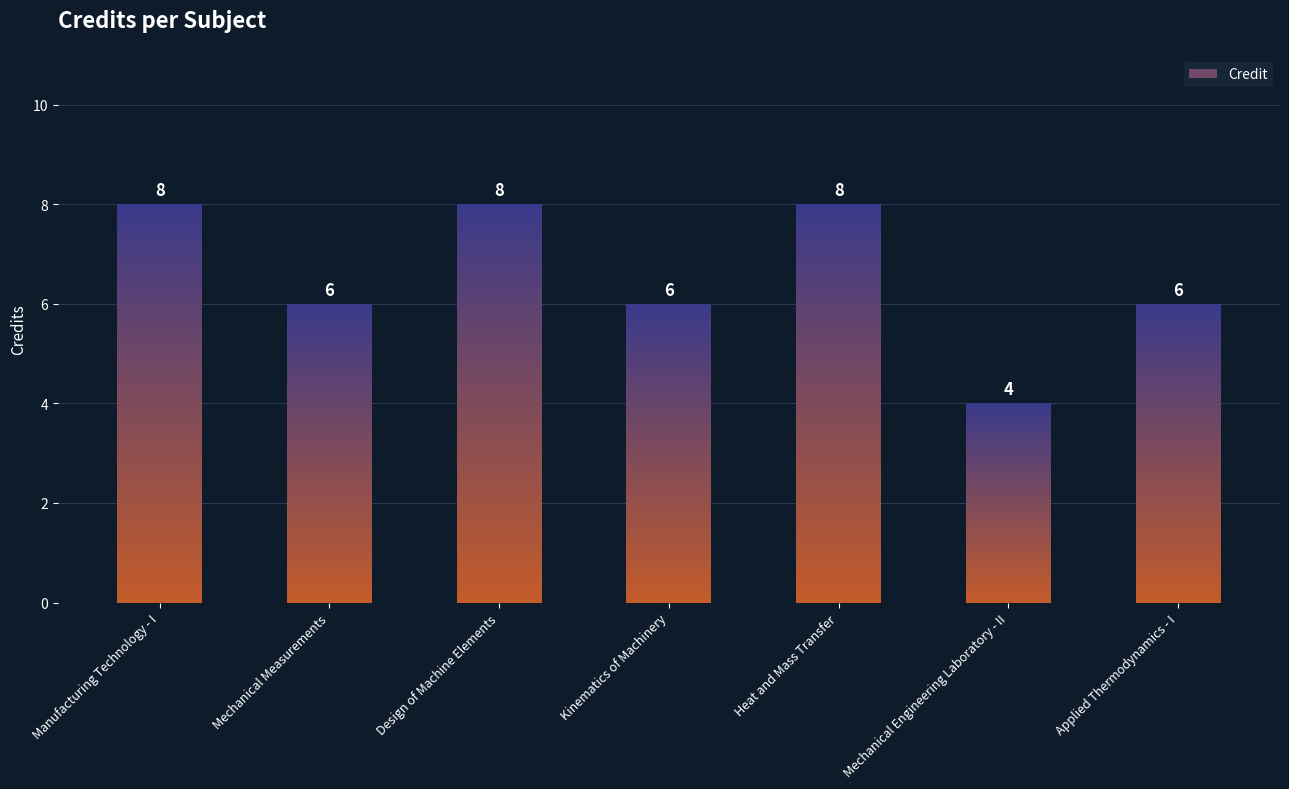

What is the sum of all values?

46